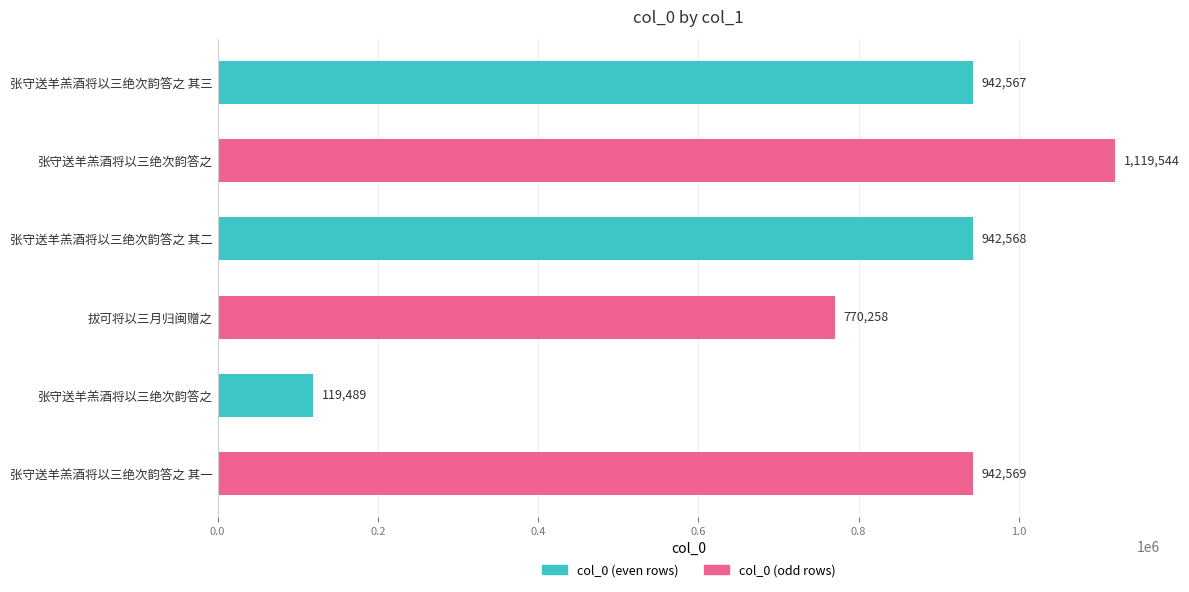

How many data points are less than 942568?

3